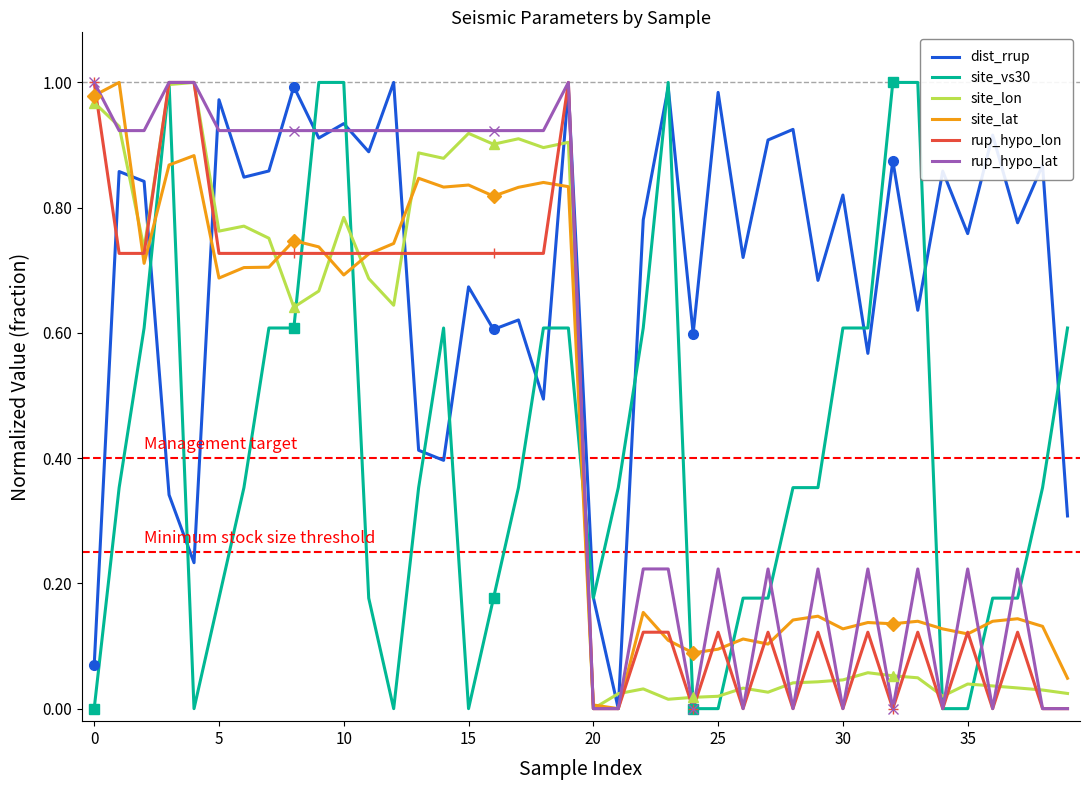

Reading left to right, list all the values displayed in this chart.

dist_rrup: 0.1	0.9	0.8	0.3	0.2	1.0	0.8	0.9	1.0	0.9	0.9	0.9	1.0	0.4	0.4	0.7	0.6	0.6	0.5	1.0	0.2	0.0	0.8	1.0	0.6	1.0	0.7	0.9	0.9	0.7	0.8	0.6	0.9	0.6	0.9	0.8	0.9	0.8	0.9	0.3
site_vs30: 0.0	0.4	0.6	1.0	0.0	0.2	0.4	0.6	0.6	1.0	1.0	0.2	0.0	0.4	0.6	0.0	0.2	0.4	0.6	0.6	0.2	0.4	0.6	1.0	0.0	0.0	0.2	0.2	0.4	0.4	0.6	0.6	1.0	1.0	0.0	0.0	0.2	0.2	0.4	0.6
site_lon: 1.0	0.9	0.7	1.0	1.0	0.8	0.8	0.8	0.6	0.7	0.8	0.7	0.6	0.9	0.9	0.9	0.9	0.9	0.9	0.9	0.0	0.0	0.0	0.0	0.0	0.0	0.0	0.0	0.0	0.0	0.0	0.1	0.1	0.0	0.0	0.0	0.0	0.0	0.0	0.0
site_lat: 1.0	1.0	0.7	0.9	0.9	0.7	0.7	0.7	0.7	0.7	0.7	0.7	0.7	0.8	0.8	0.8	0.8	0.8	0.8	0.8	0.0	0.0	0.2	0.1	0.1	0.1	0.1	0.1	0.1	0.1	0.1	0.1	0.1	0.1	0.1	0.1	0.1	0.1	0.1	0.0
rup_hypo_lon: 1.0	0.7	0.7	1.0	1.0	0.7	0.7	0.7	0.7	0.7	0.7	0.7	0.7	0.7	0.7	0.7	0.7	0.7	0.7	1.0	0.0	0.0	0.1	0.1	0.0	0.1	0.0	0.1	0.0	0.1	0.0	0.1	0.0	0.1	0.0	0.1	0.0	0.1	0.0	0.0
rup_hypo_lat: 1.0	0.9	0.9	1.0	1.0	0.9	0.9	0.9	0.9	0.9	0.9	0.9	0.9	0.9	0.9	0.9	0.9	0.9	0.9	1.0	0.0	0.0	0.2	0.2	0.0	0.2	0.0	0.2	0.0	0.2	0.0	0.2	0.0	0.2	0.0	0.2	0.0	0.2	0.0	0.0